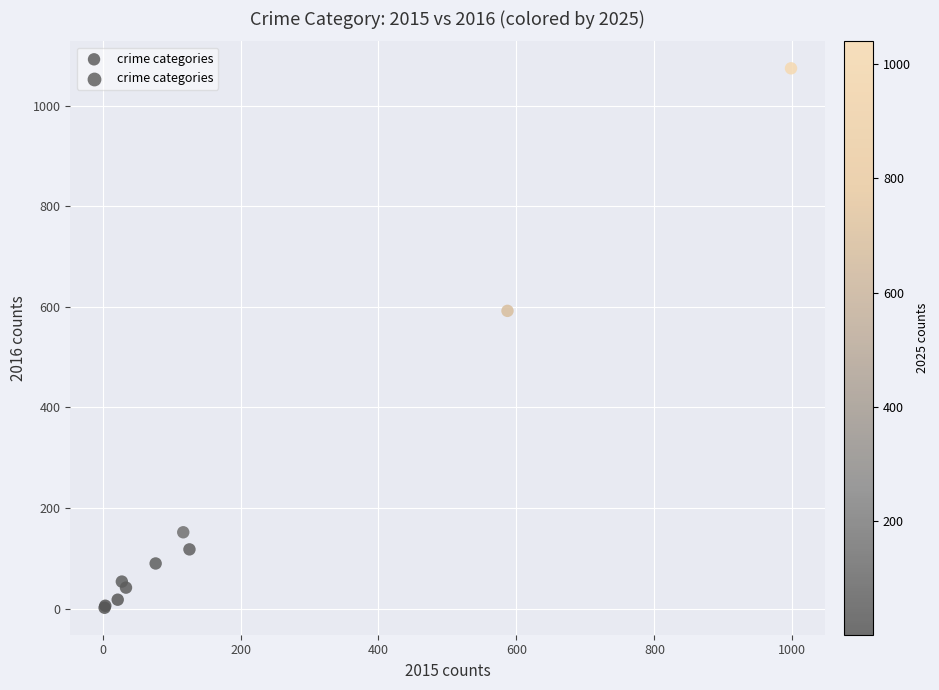

What Y value in the scatter plot is closest to 538?

592